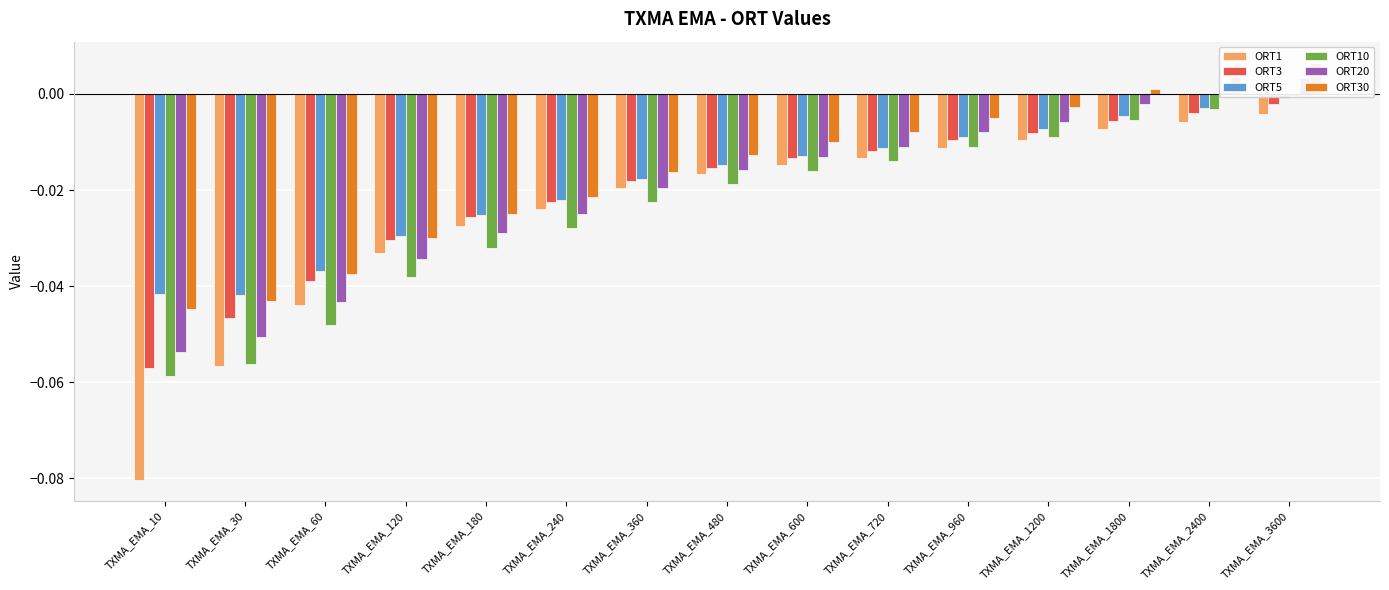

True or false: ORT10 has a value of -0.0 at TXMA_EMA_480.

True